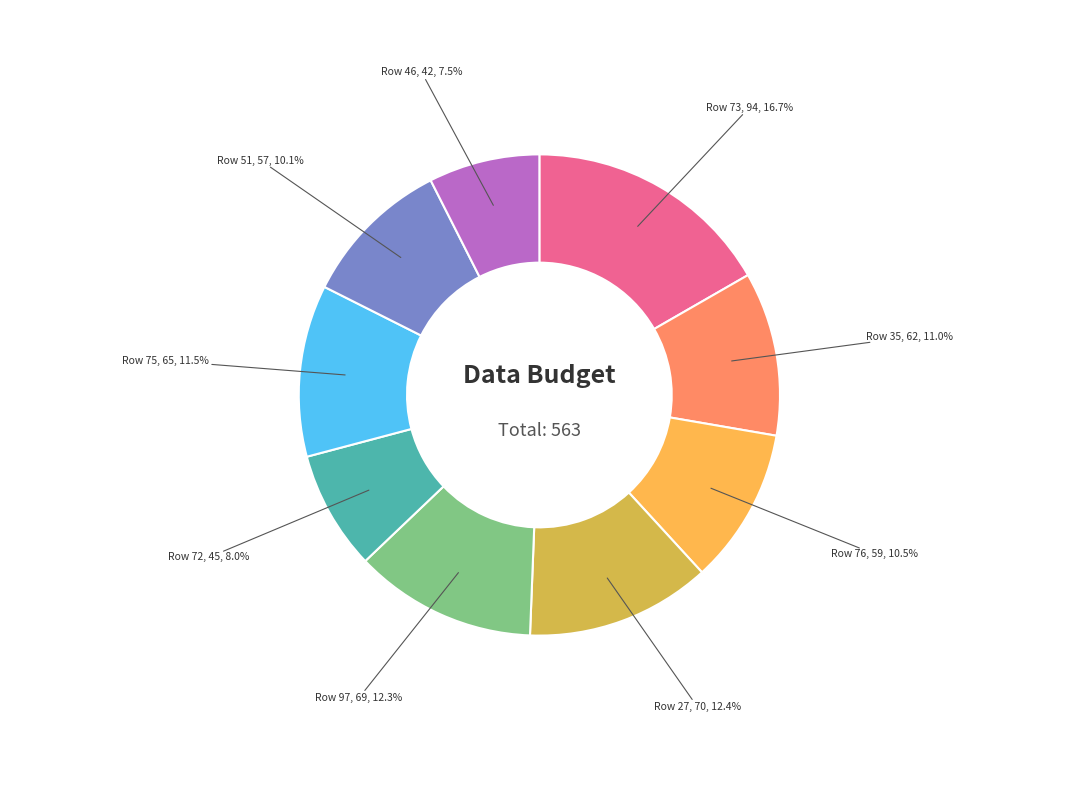

Is there a majority slice in this chart?

No